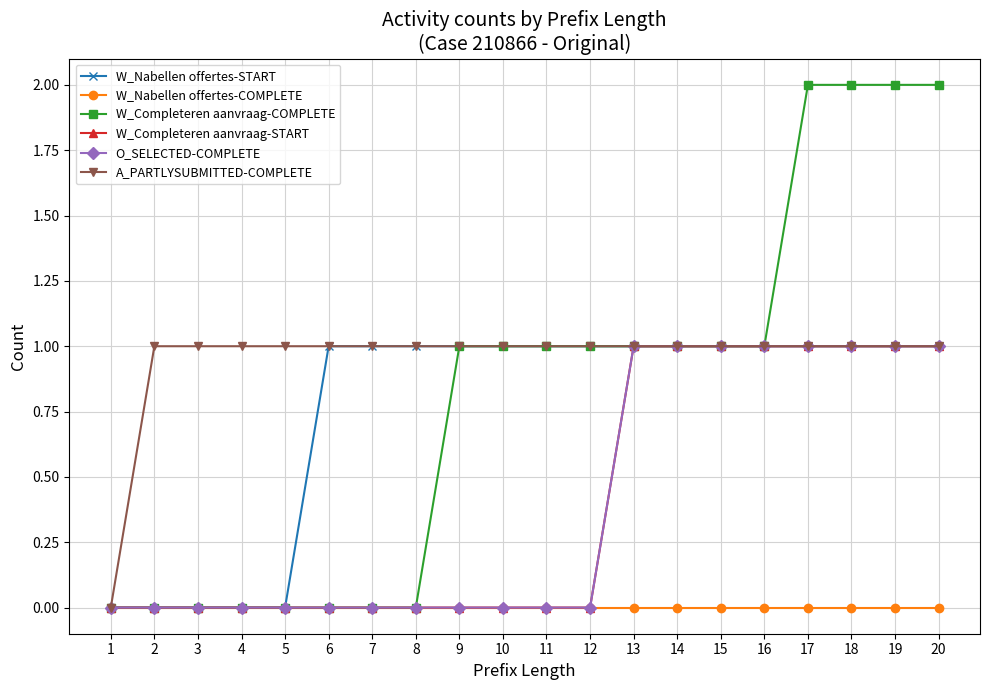

What is the difference between the maximum and second lowest values in the W_Completeren aanvraag-START series?

1